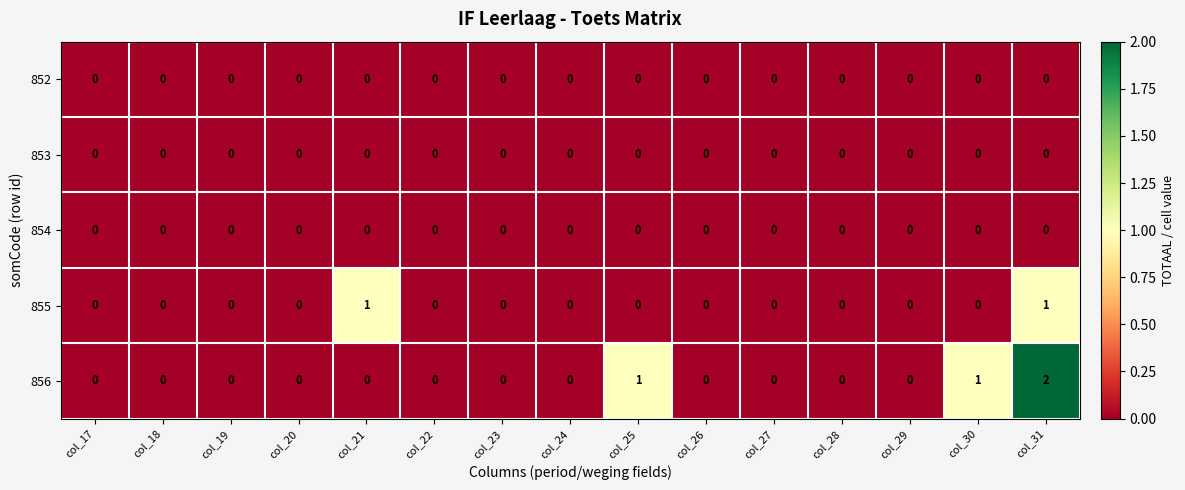

Which series has the widest spread of values?

856